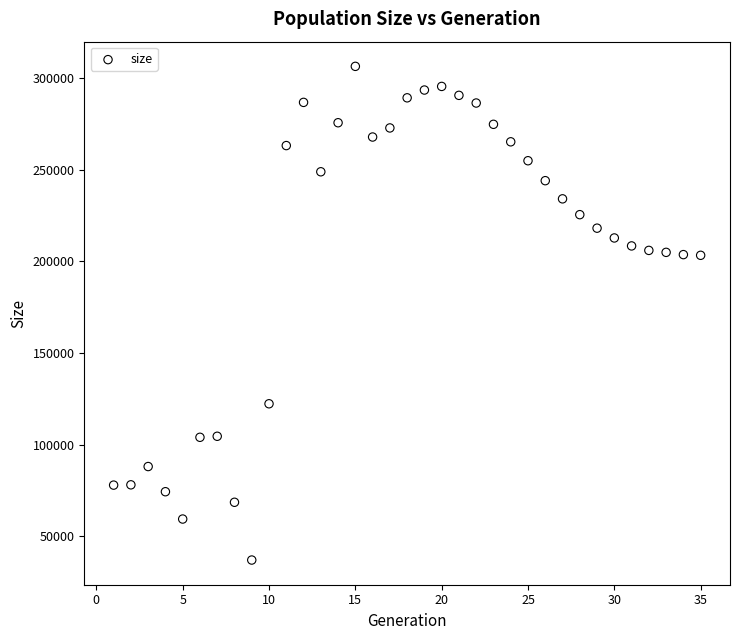

What is the range of Y values (max minus min)?

269354